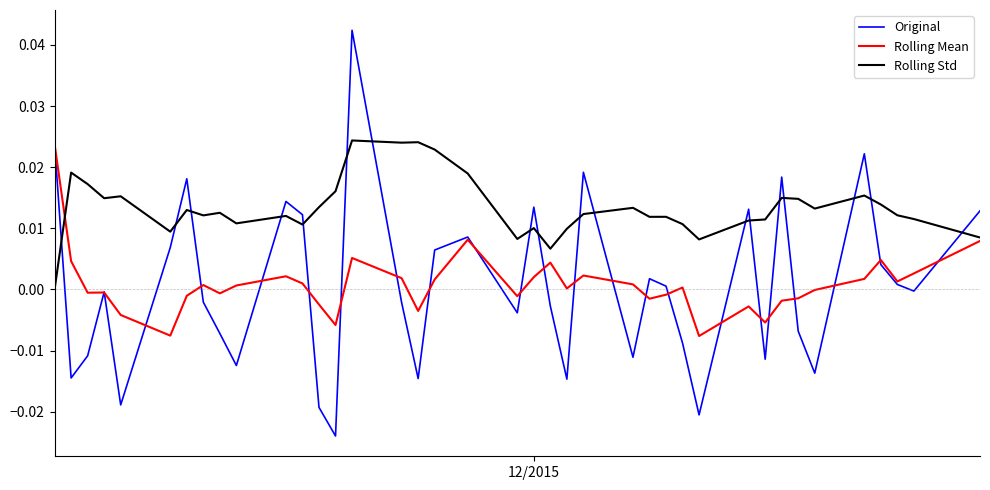

How many intersections are there between Original and Rolling Std?

18